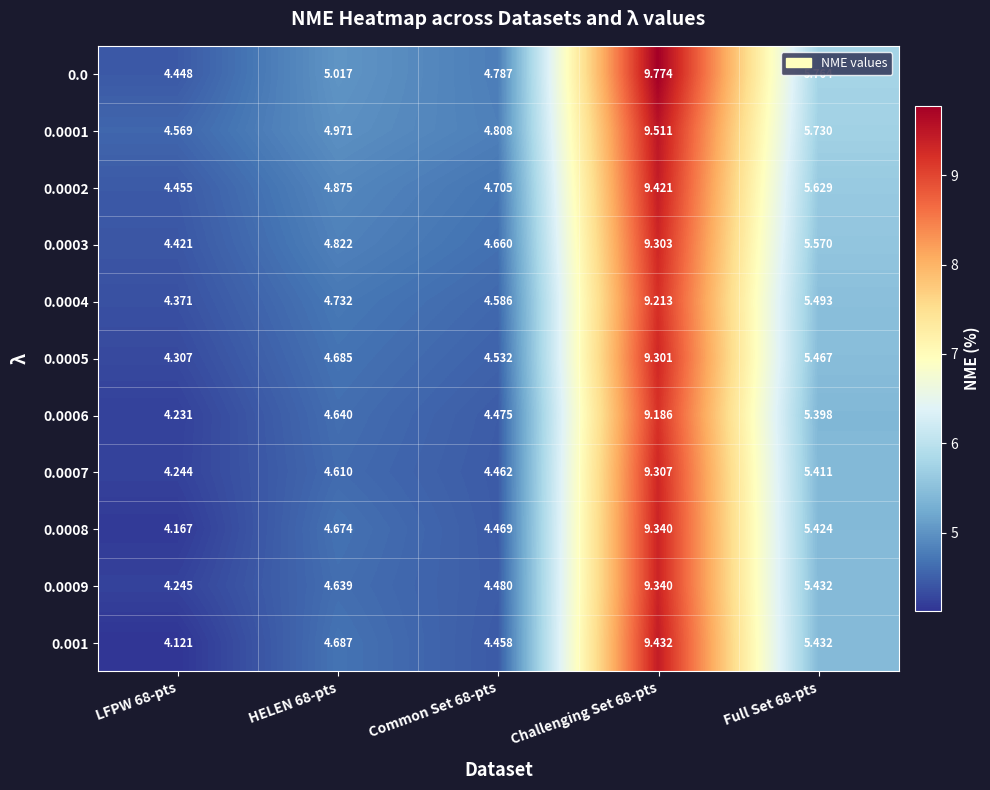

Between LFPW 68-pts and Full Set 68-pts, which series saw the biggest shift?

0.0